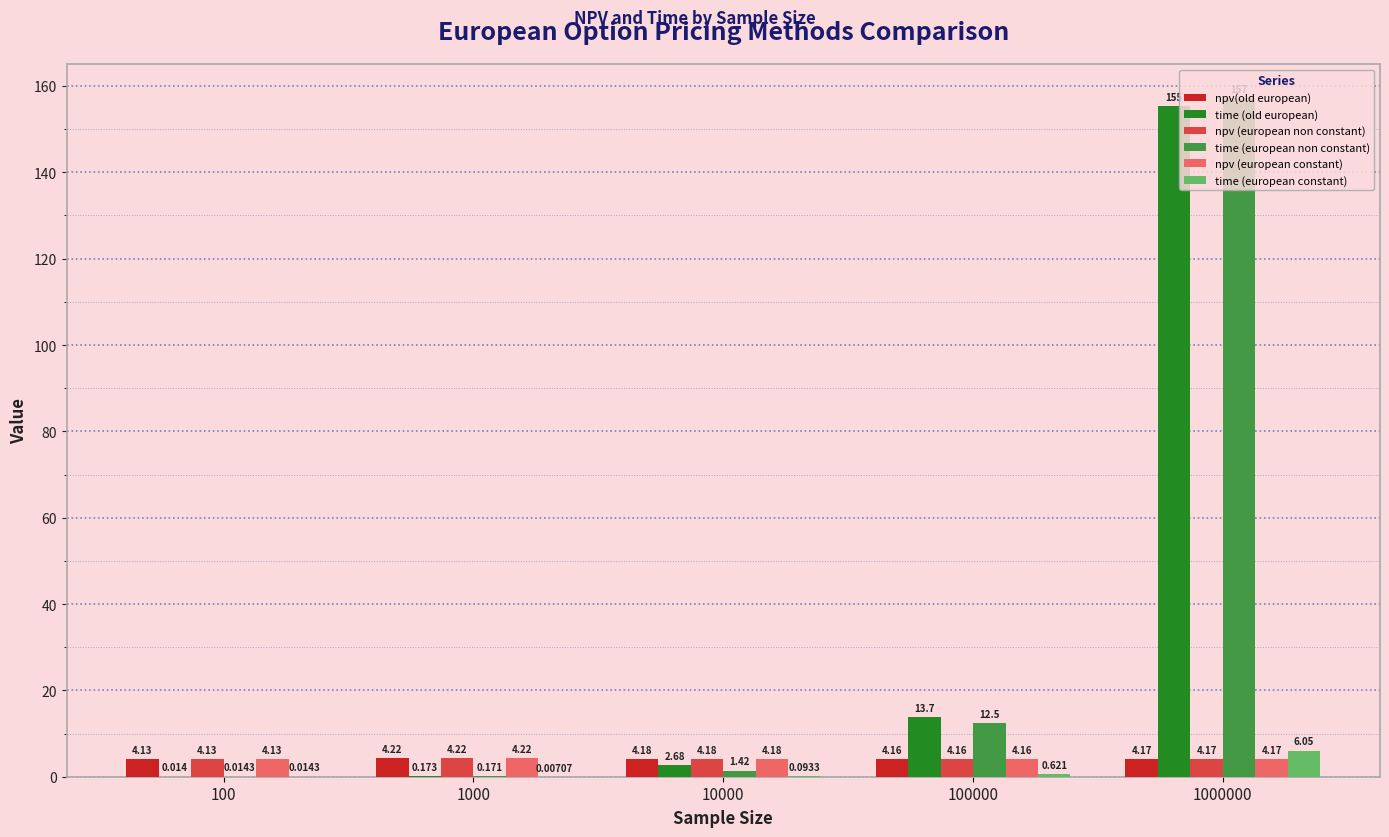

Is the value of time (european constant) at 1000 greater than the value of time (european non constant) at 1000000?

No